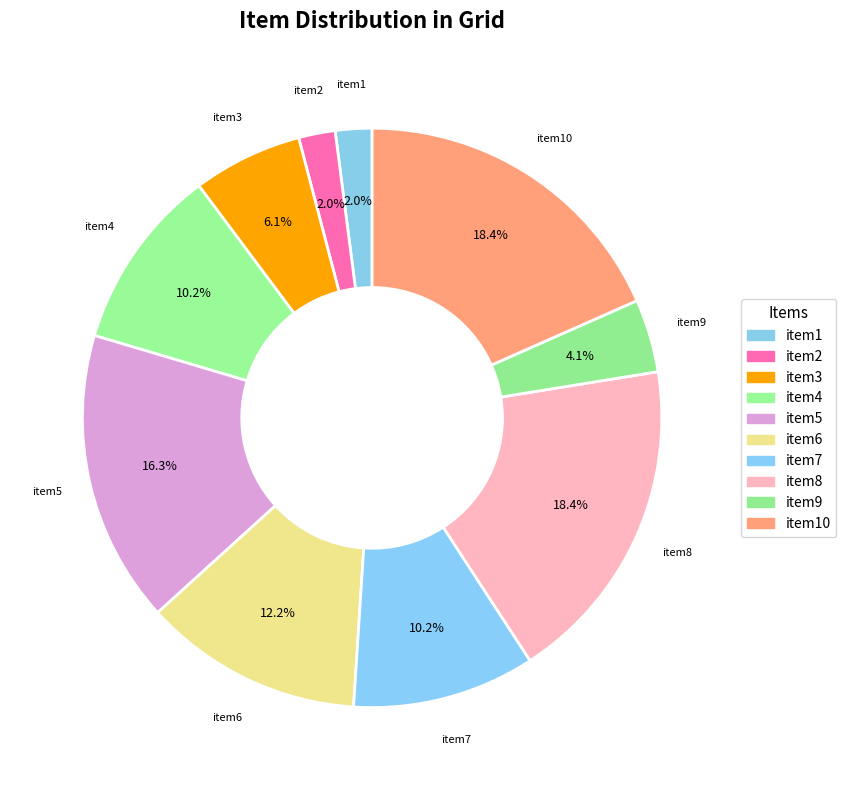

How many slices are in this pie chart?

10